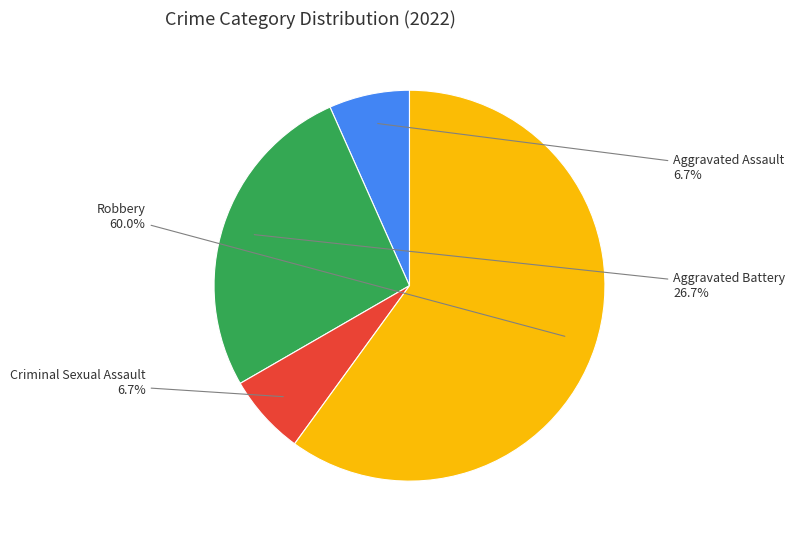

Combined, do Robbery and Criminal Sexual Assault account for over 50%?

Yes